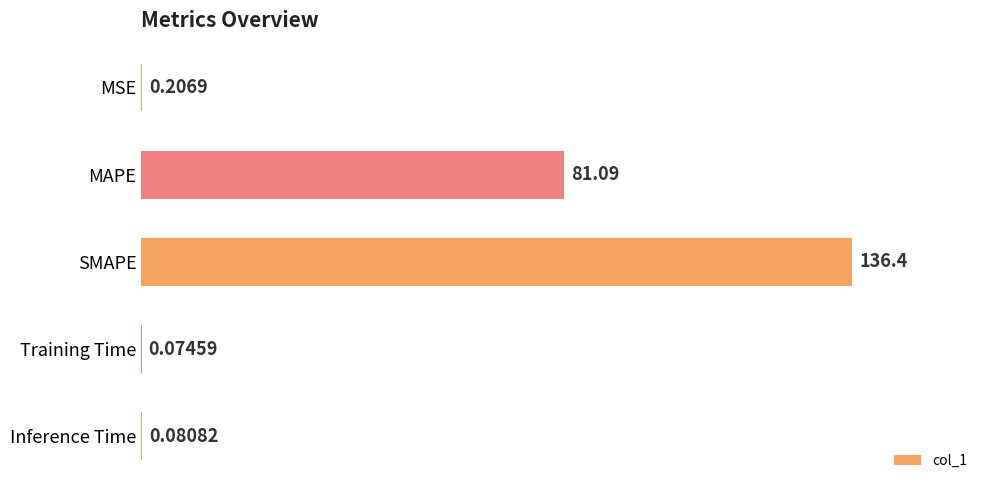

Where is the data nearest to the value 68?

MAPE